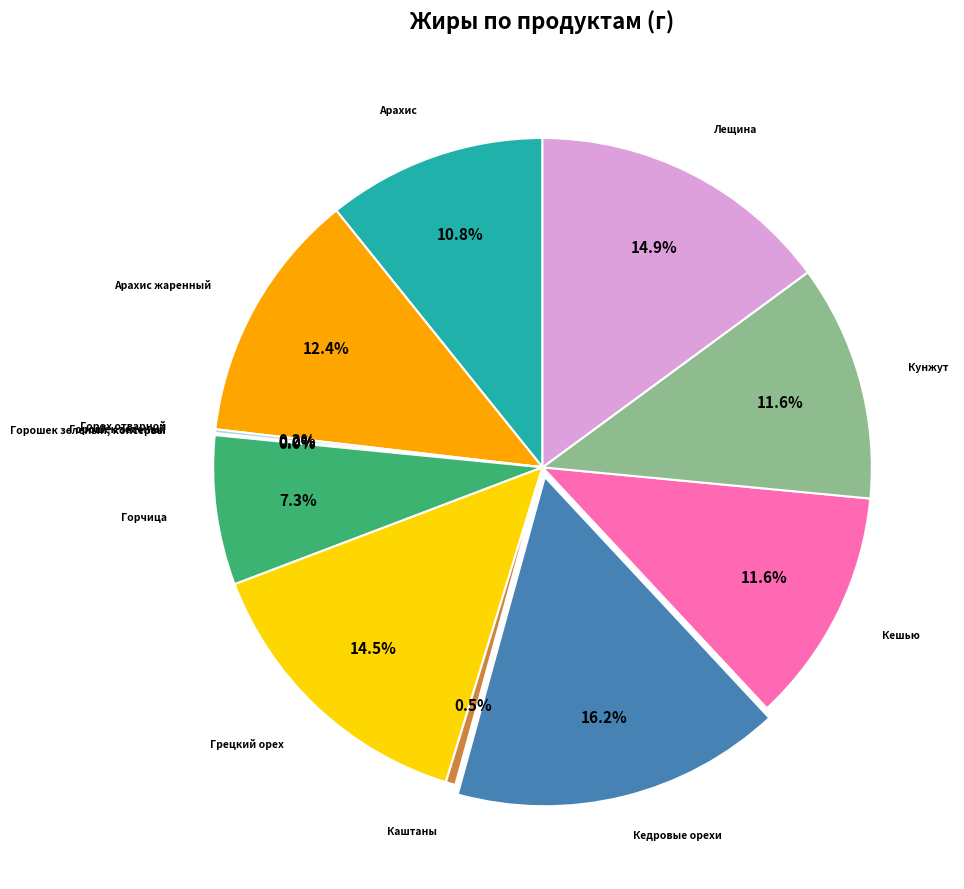

Is there any slice that represents more than half of the pie?

No